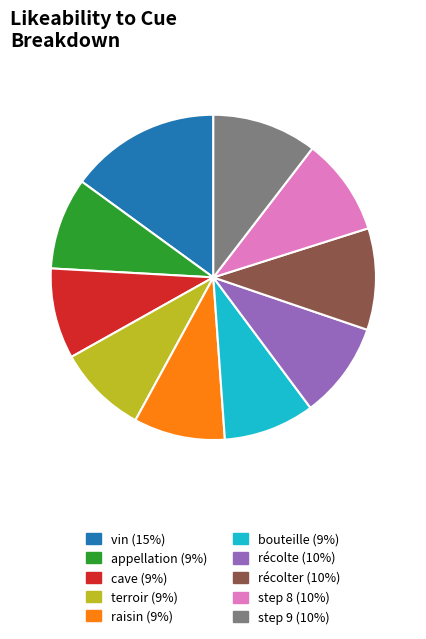

Is there a majority slice in this chart?

No